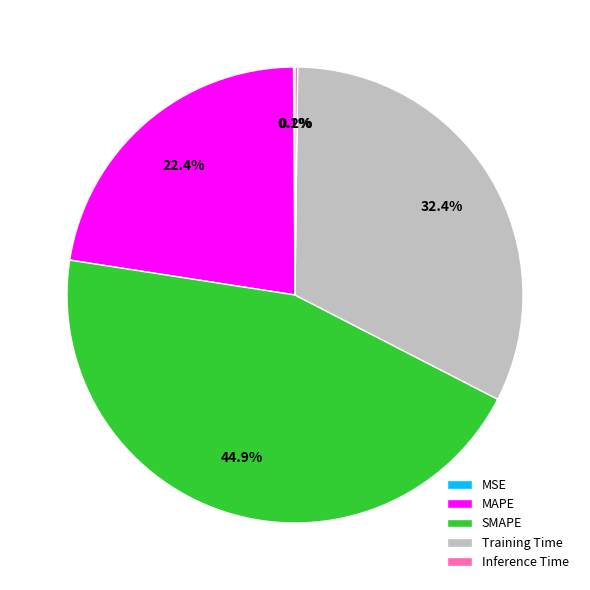

What is the largest slice in the pie chart?

SMAPE